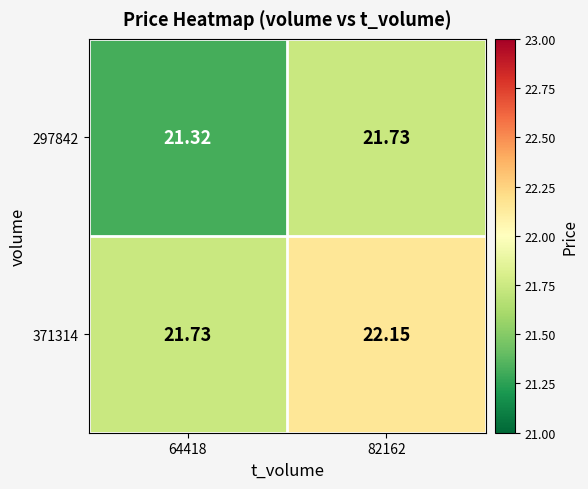

Is the value of 371314 at 82162 greater than the value of 297842 at 64418?

Yes